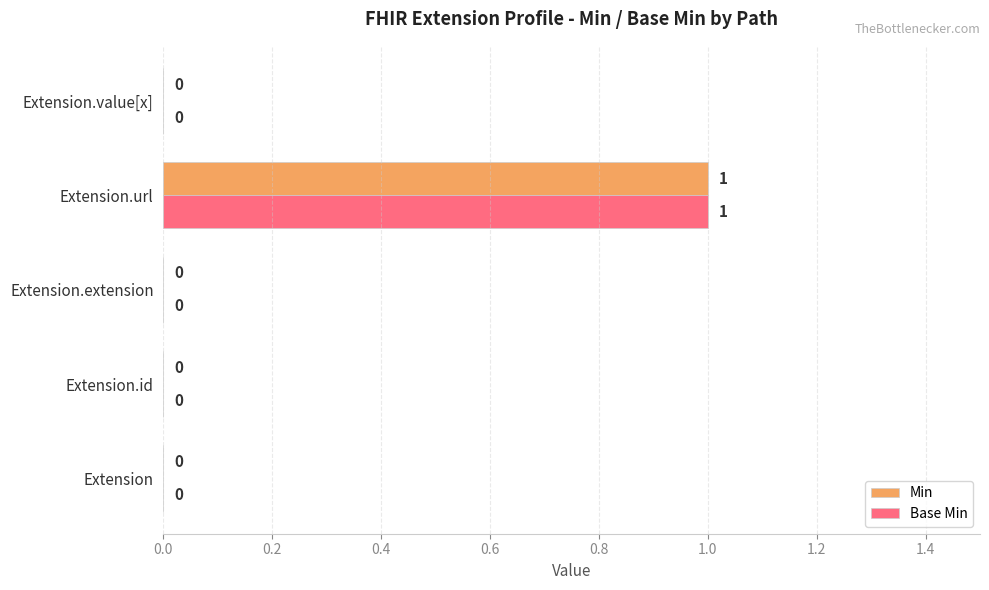

The Min series shows 1 at Extension.url. True or false?

True